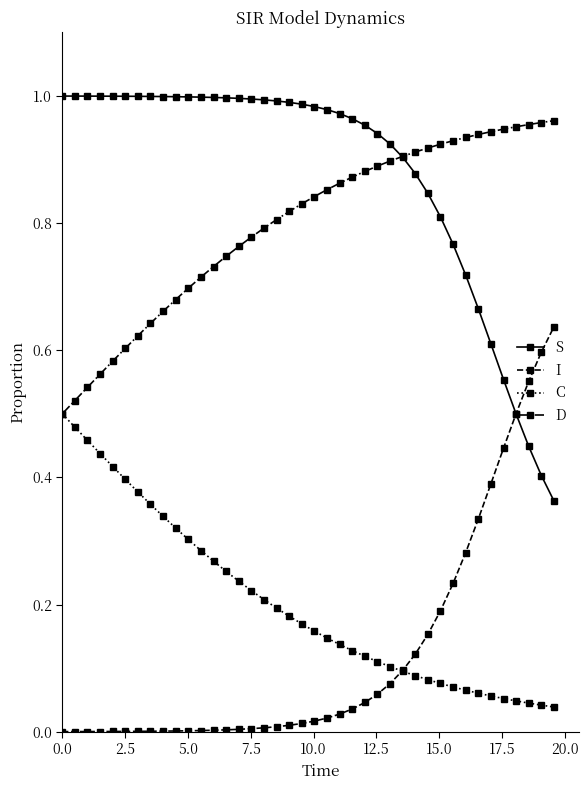

True or false: S and C cross at least once.

False